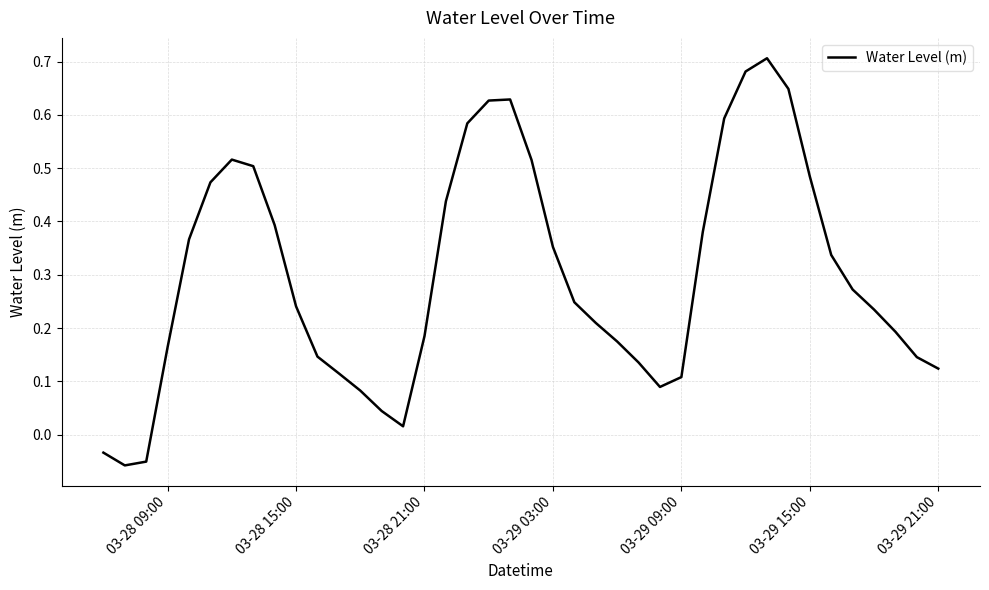

Count the number of data series in this chart.

1